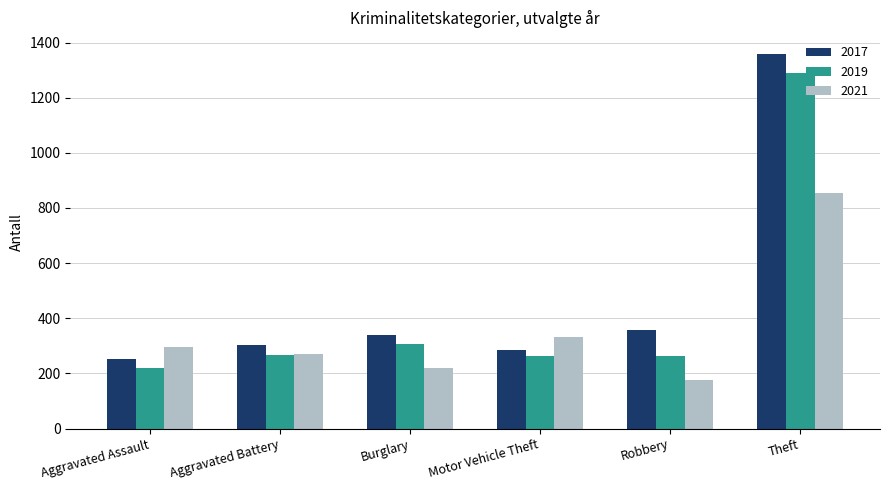

Which series has the largest total across all categories?

2017